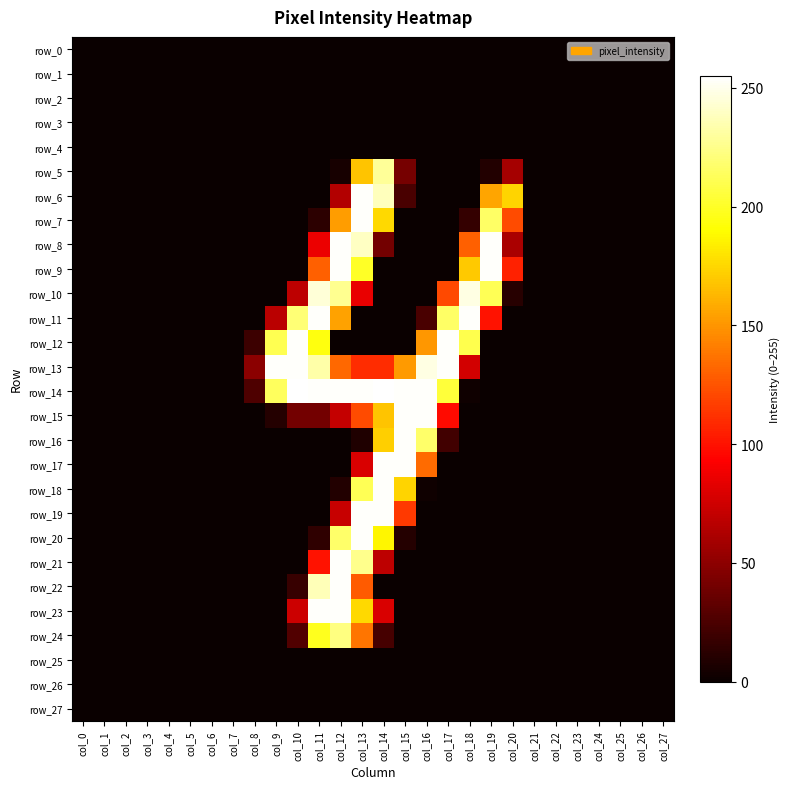

Which has a higher value, col_12 or col_4?

col_12